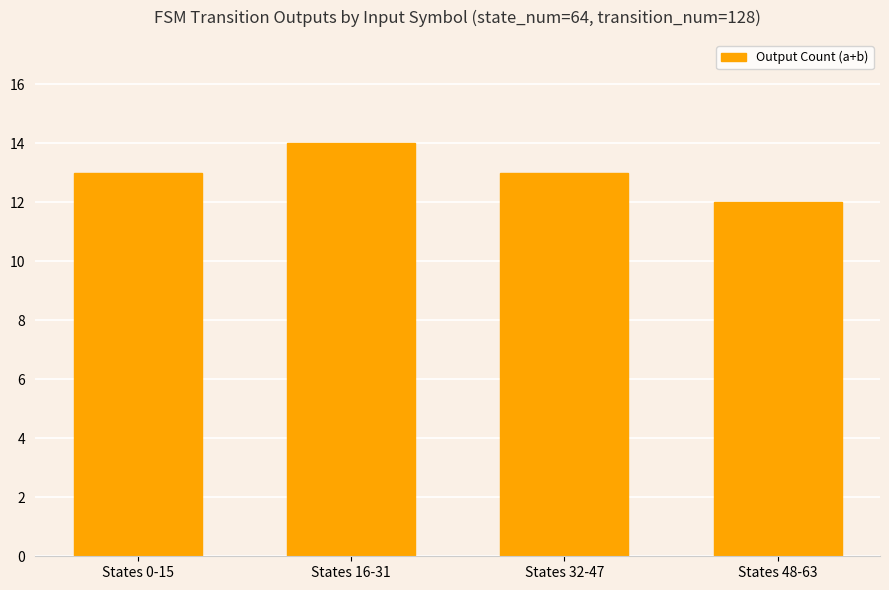

Which has a higher value, States 48-63 or States 32-47?

States 32-47